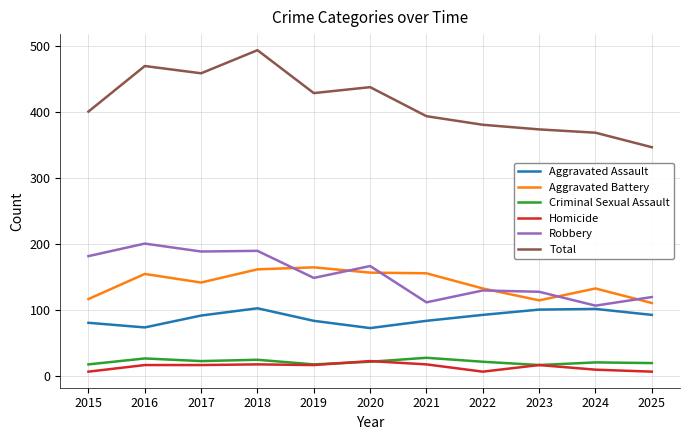

What is the average value of the Aggravated Battery series?

140